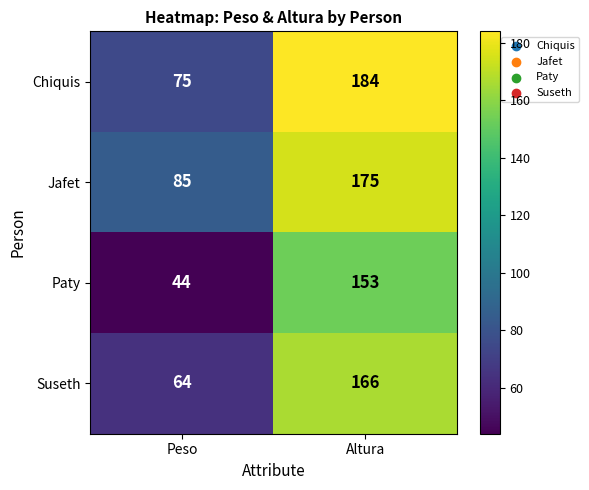

Which category has the lowest value across all series?

Peso